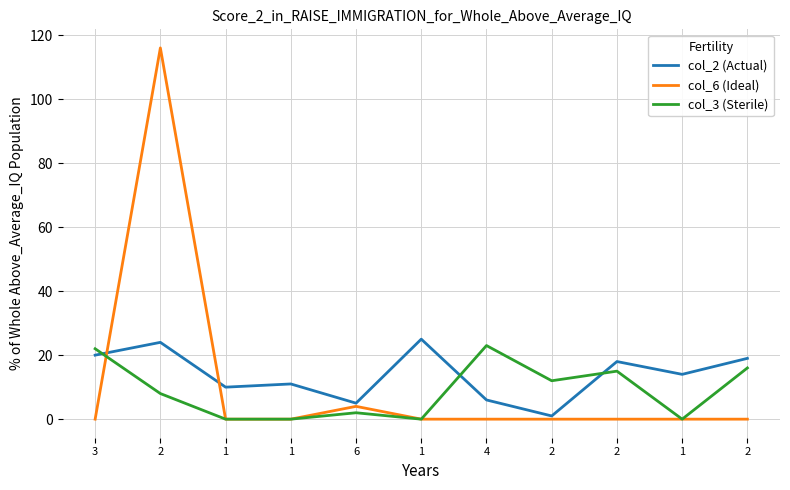

What is the difference between the highest and lowest values at 6?

3